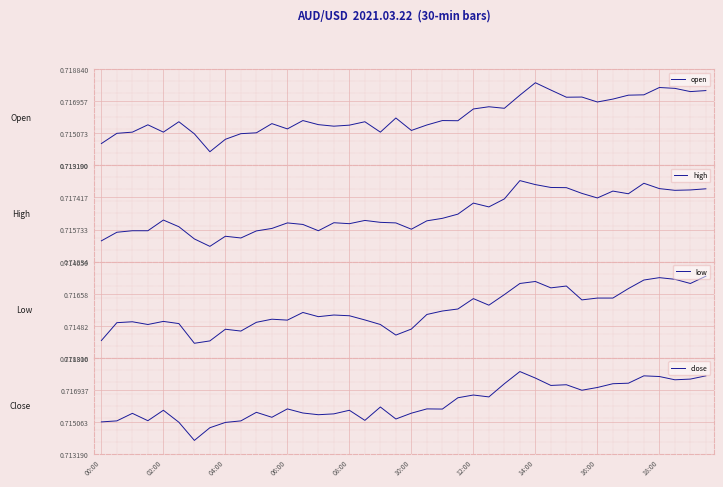

The value of close at 18:00 is 1.2. True or false?

False